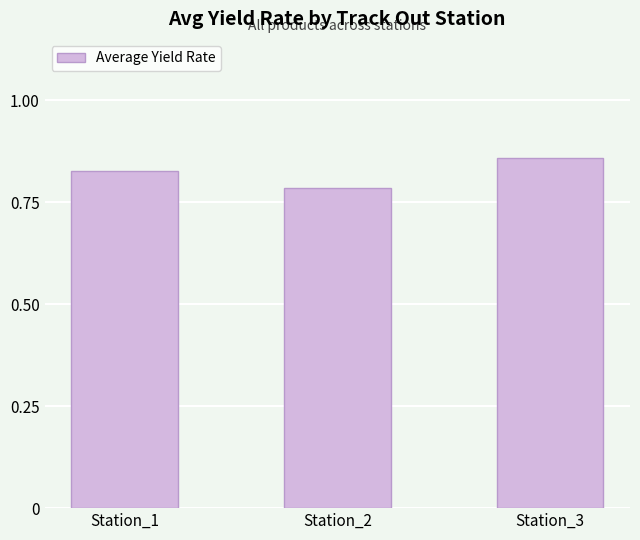

Count the values in the range 0 to 1.

3